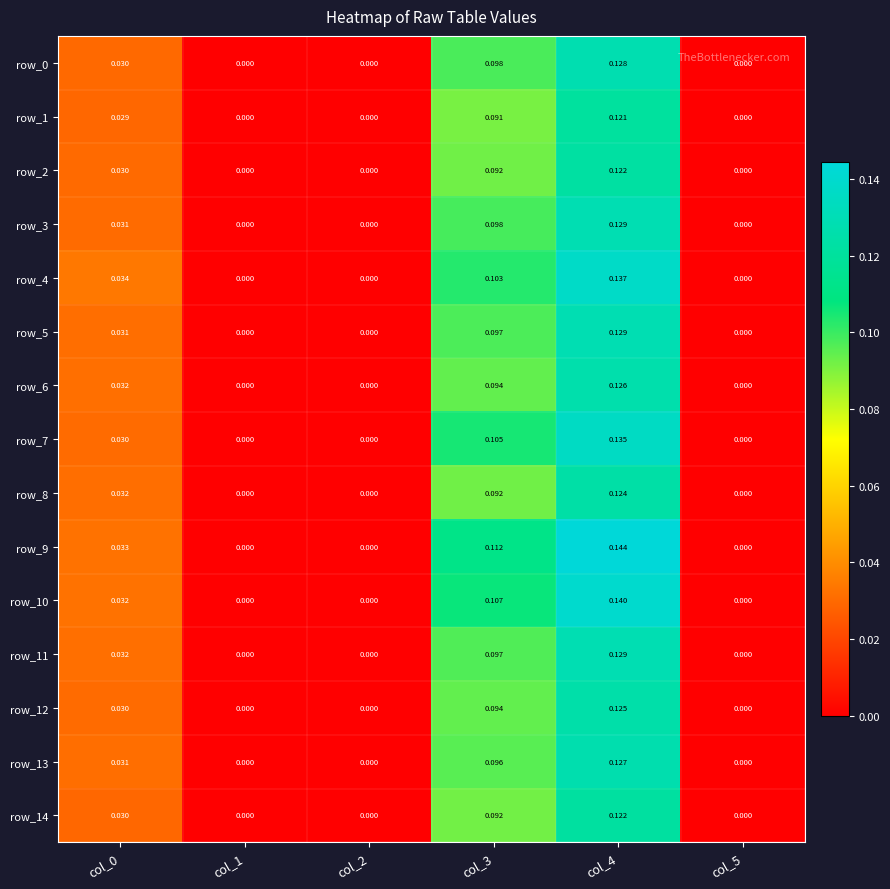

Is the value of row_14 at col_3 greater than the value of row_10 at col_5?

Yes